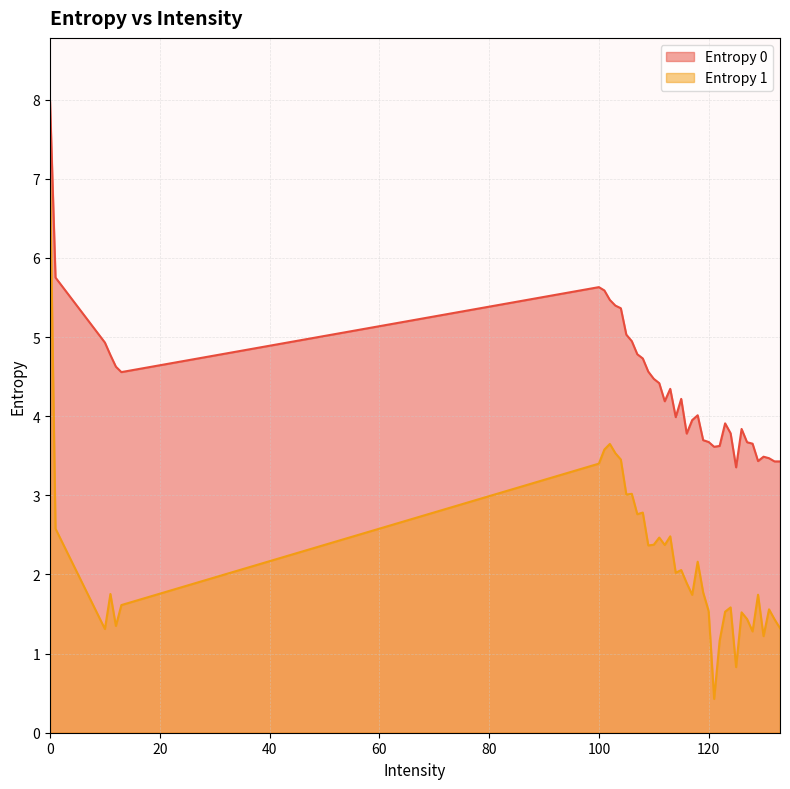

How many series are shown in this chart?

2